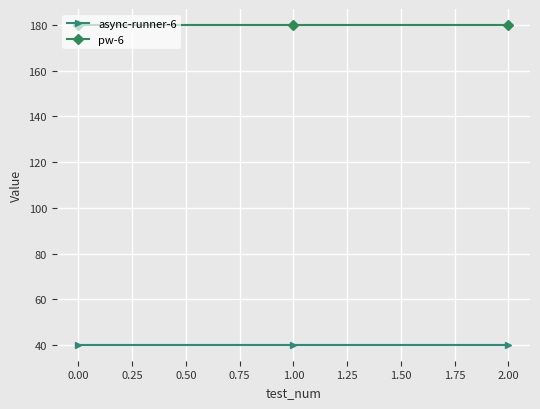

How many series are shown in this chart?

2